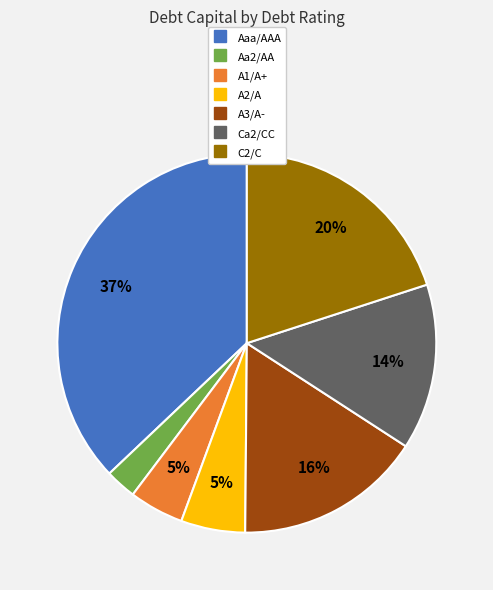

Which slice is the largest?

Aaa/AAA